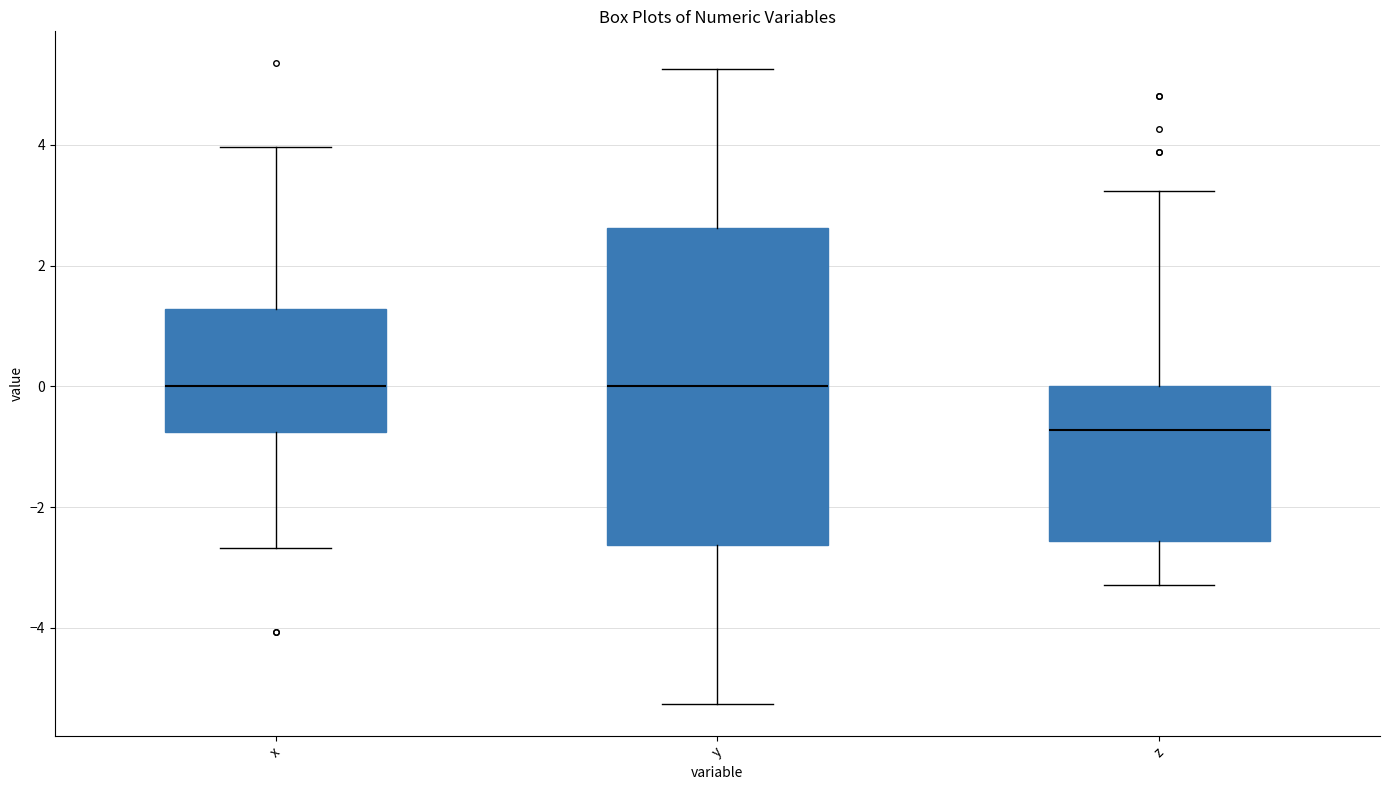

Reading left to right, read every box against the y-axis: the position of its median line, the range the box covers, and the ends of its whiskers. The values are not printed on the chart, so give them approximately, as read against the axis.

x: median 0.0, box -0.8 to 1.2, whiskers -2.6 to 4.0
y: median 0.0, box -2.6 to 2.6, whiskers -5.2 to 5.2
z: median -0.8, box -2.6 to 0.0, whiskers -3.2 to 3.2